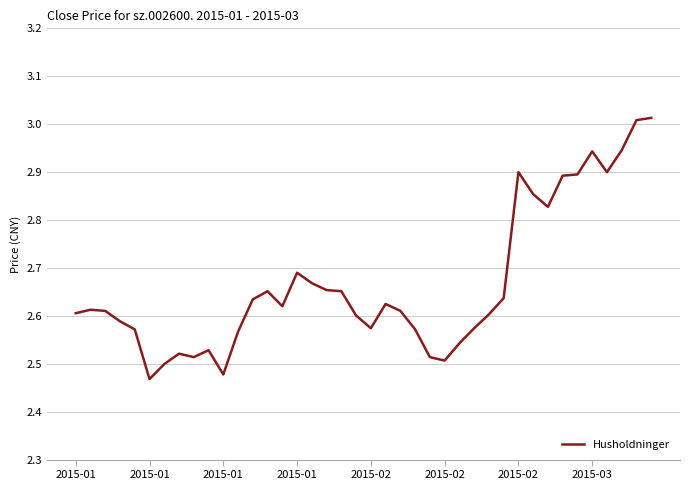

What is the difference between the maximum and minimum values?

0.5